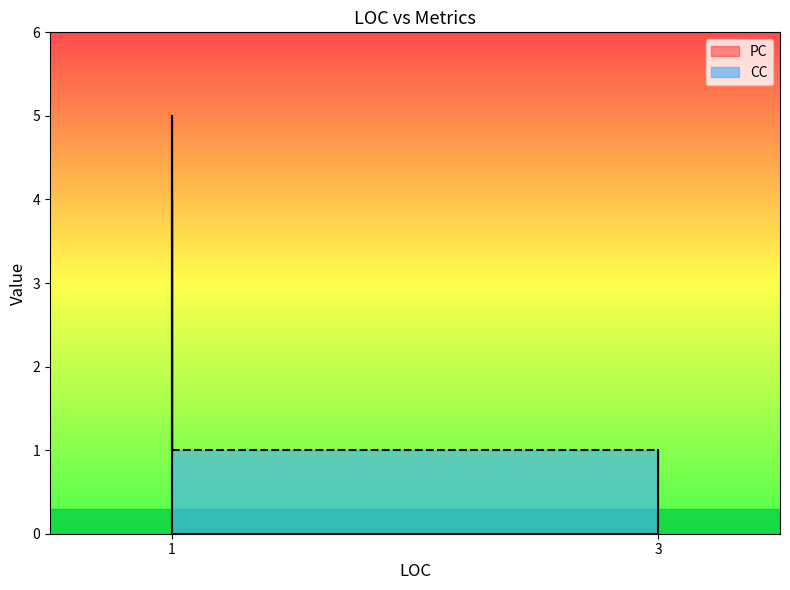

Is the value of CC at 1 greater than the value of PC at 1?

No